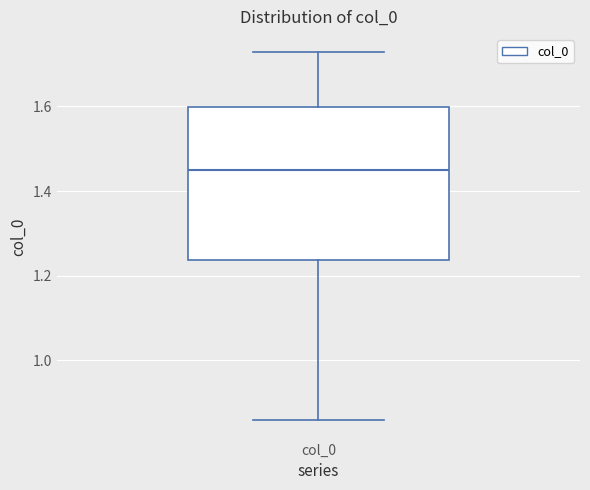

Read this box plot against the y-axis: the position of the median line, the range covered by the box, and the ends of both whiskers. The values are not printed on the chart, so give them approximately, as read against the axis.

median 1.46, box 1.24 to 1.60, whiskers 0.86 to 1.72